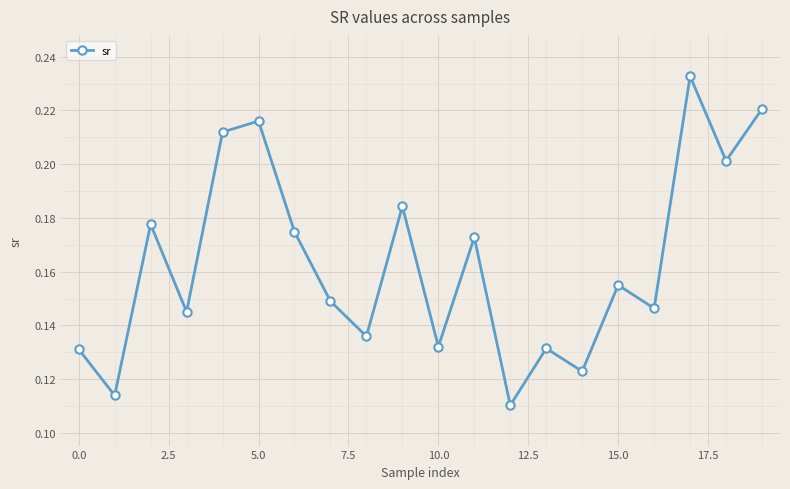

How many points are lower than both their immediate neighbors (excluding endpoints)?

8